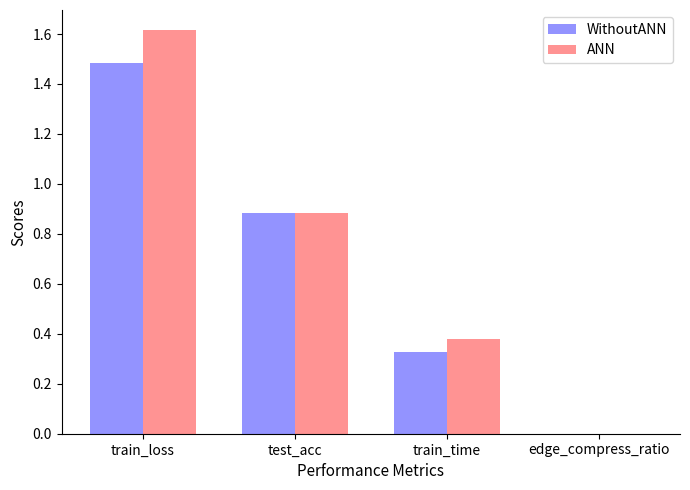

At which label does WithoutANN reach its peak?

train_loss